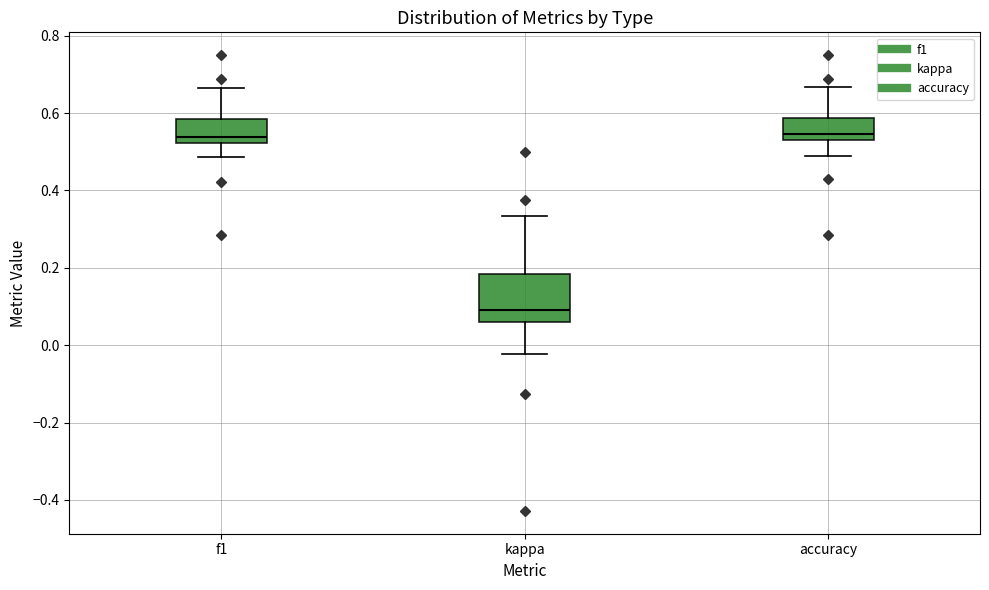

Comparing the boxes themselves (not the whiskers), which one is the tallest?

kappa